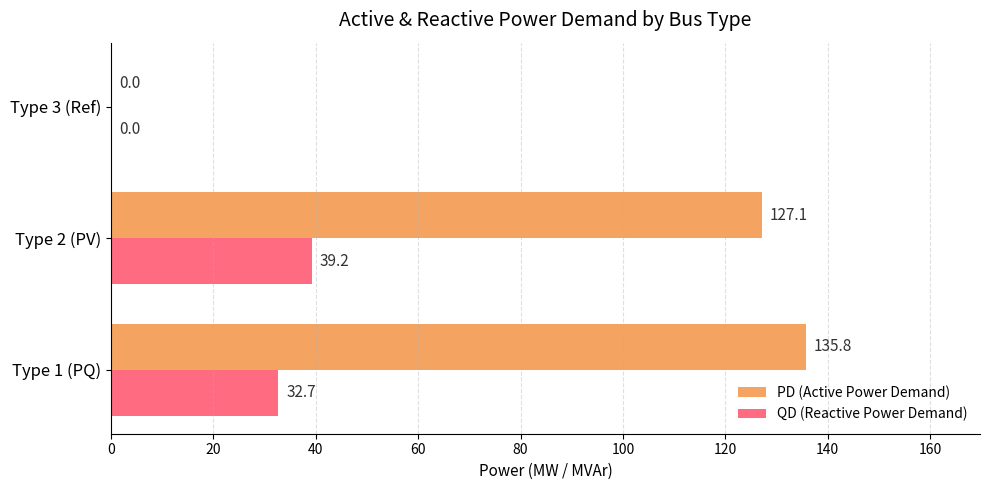

Is the value of QD (Reactive Power Demand) at Type 1 (PQ) greater than the value of PD (Active Power Demand) at Type 3 (Ref)?

Yes